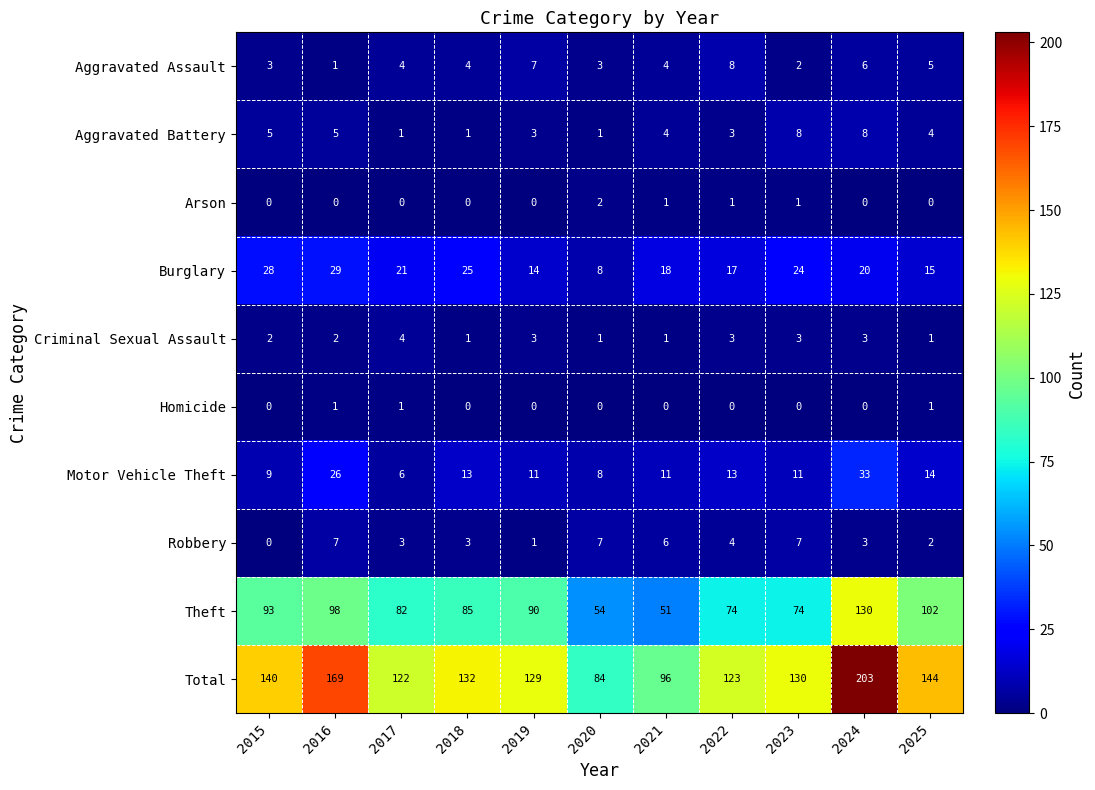

Rank the series at 2023 from lowest to highest value.

Homicide, Arson, Aggravated Assault, Criminal Sexual Assault, Robbery, Aggravated Battery, Motor Vehicle Theft, Burglary, Theft, Total